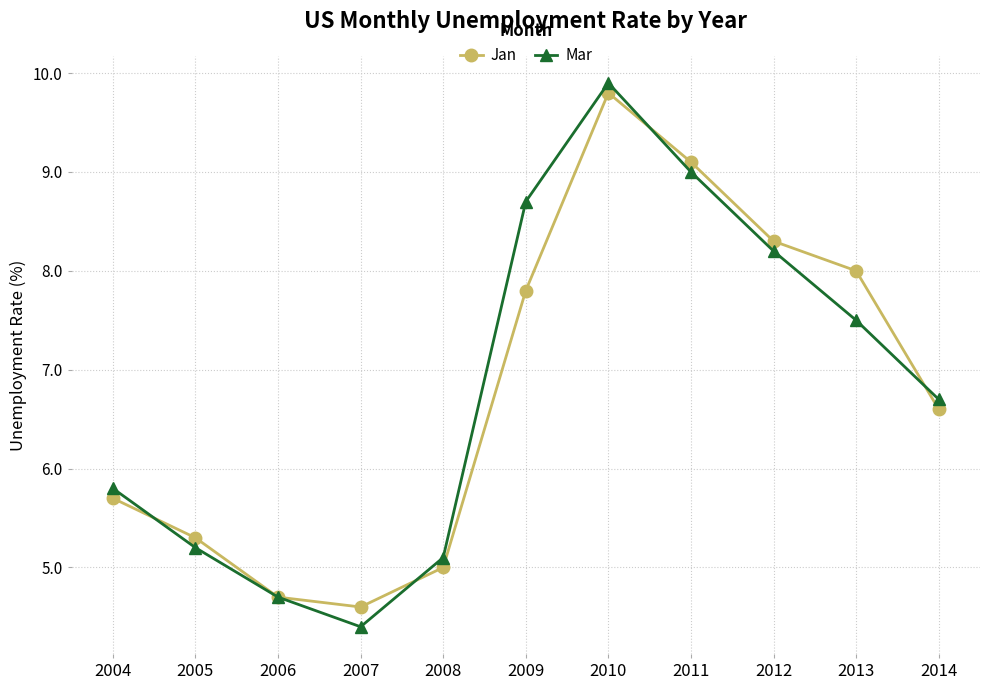

What is the difference between the maximum and minimum values in the Mar series?

5.5